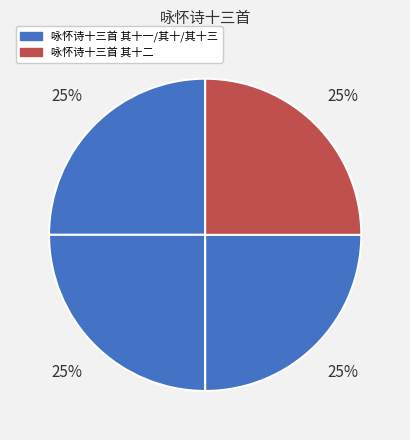

What is the smallest slice in the pie chart?

咏怀诗十三首 其十